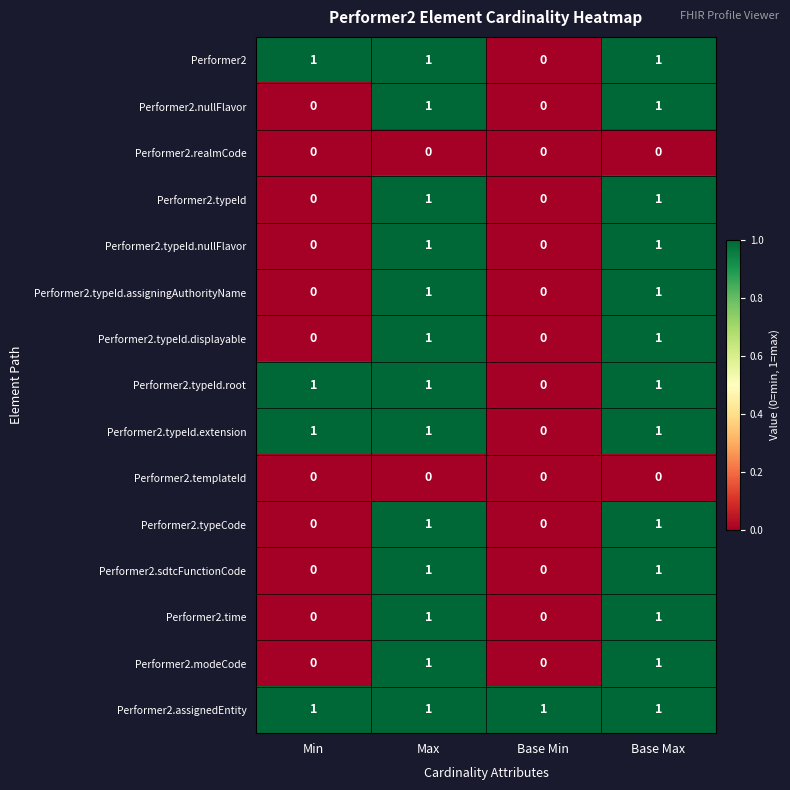

Which series has the largest total across all categories?

Performer2.assignedEntity